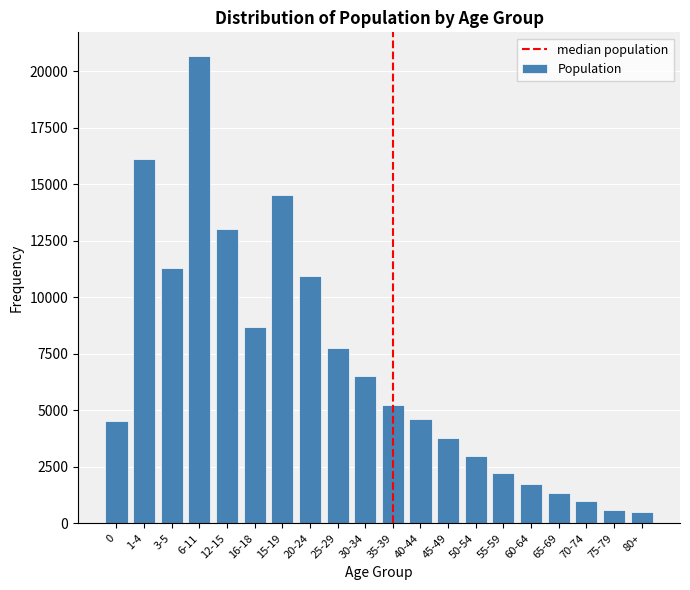

Reading left to right, transcribe all the data shown in this chart.

4505	16123	11291	20686	13000	8690	14537	10952	7764	6518	5222	4600	3786	2996	2218	1729	1354	995	600	513